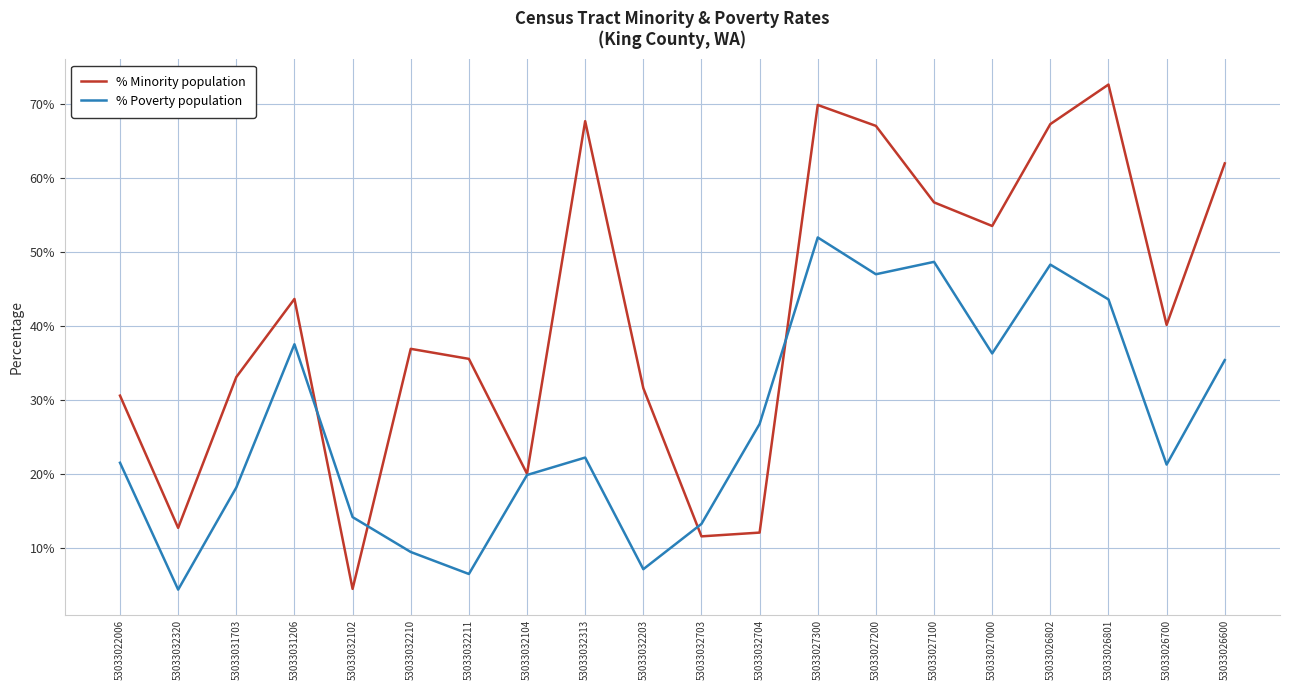

Is the value of % Poverty population at 53033031206 greater than the value of % Minority population at 53033027200?

No